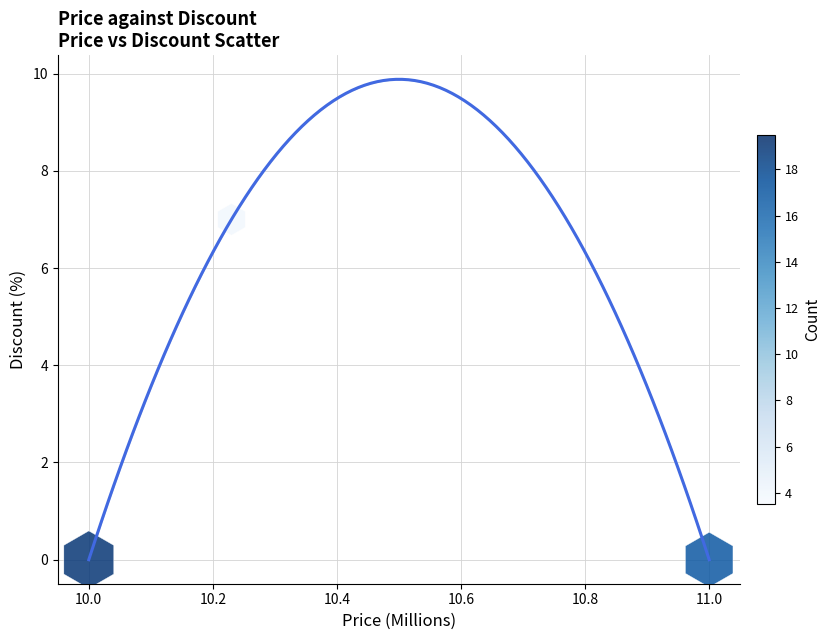

What is the range of Y values (max minus min)?

7